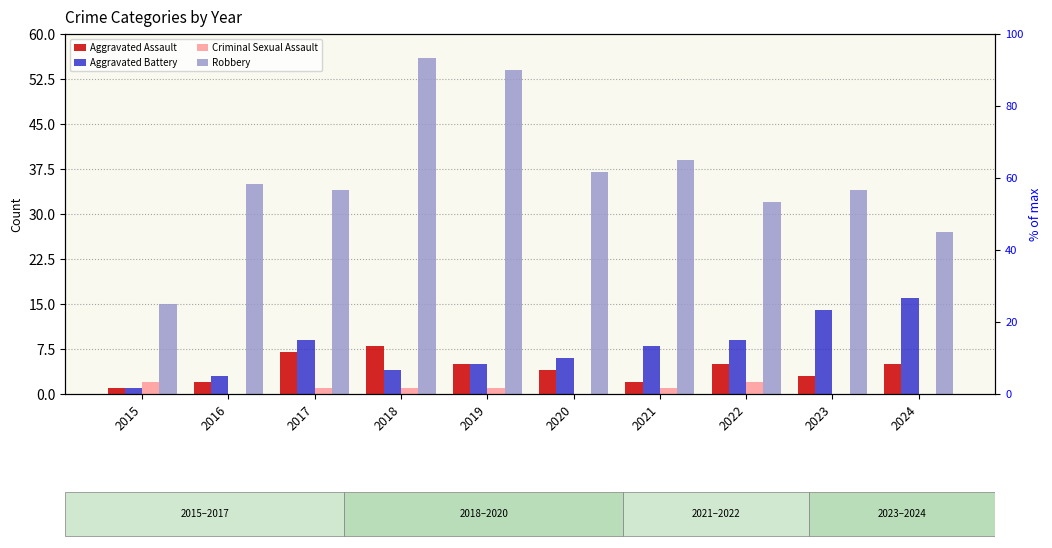

Reading left to right, transcribe all the data shown in this chart.

Aggravated Assault: 2015=1	2016=2	2017=7	2018=8	2019=5	2020=4	2021=2	2022=5	2023=3	2024=5
Aggravated Battery: 2015=1	2016=3	2017=9	2018=4	2019=5	2020=6	2021=8	2022=9	2023=14	2024=16
Criminal Sexual Assault: 2015=2	2016=0	2017=1	2018=1	2019=1	2020=0	2021=1	2022=2	2023=0	2024=0
Robbery: 2015=15	2016=35	2017=34	2018=56	2019=54	2020=37	2021=39	2022=32	2023=34	2024=27